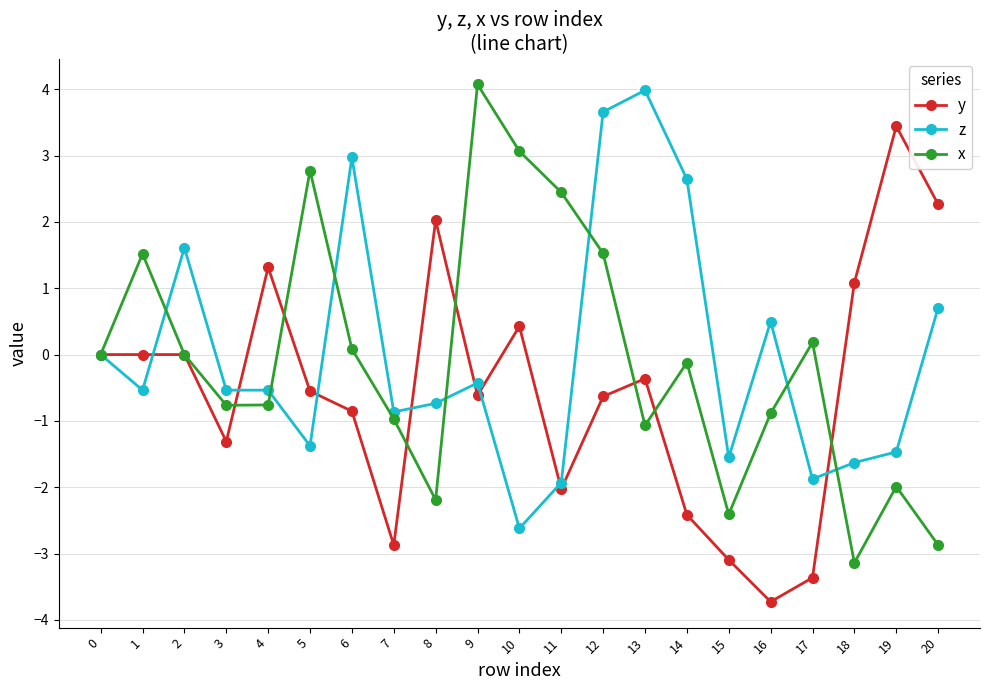

What is the value of the y point at the 20th from the left?

3.4